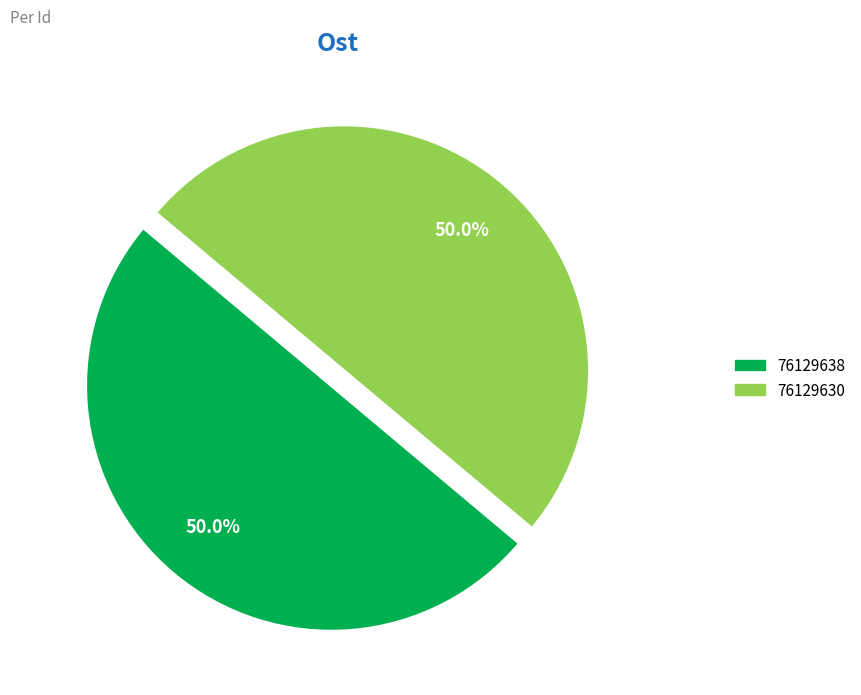

Is the sum of 76129630 and 76129638 greater than half?

Yes